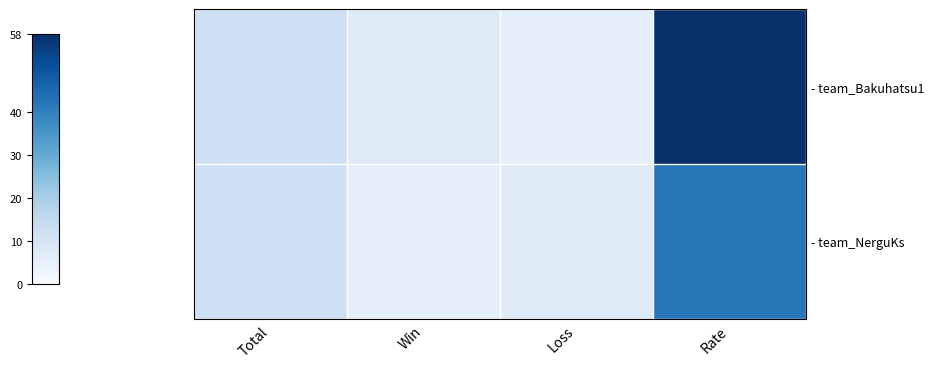

What is the total value across all series at Rate?

100